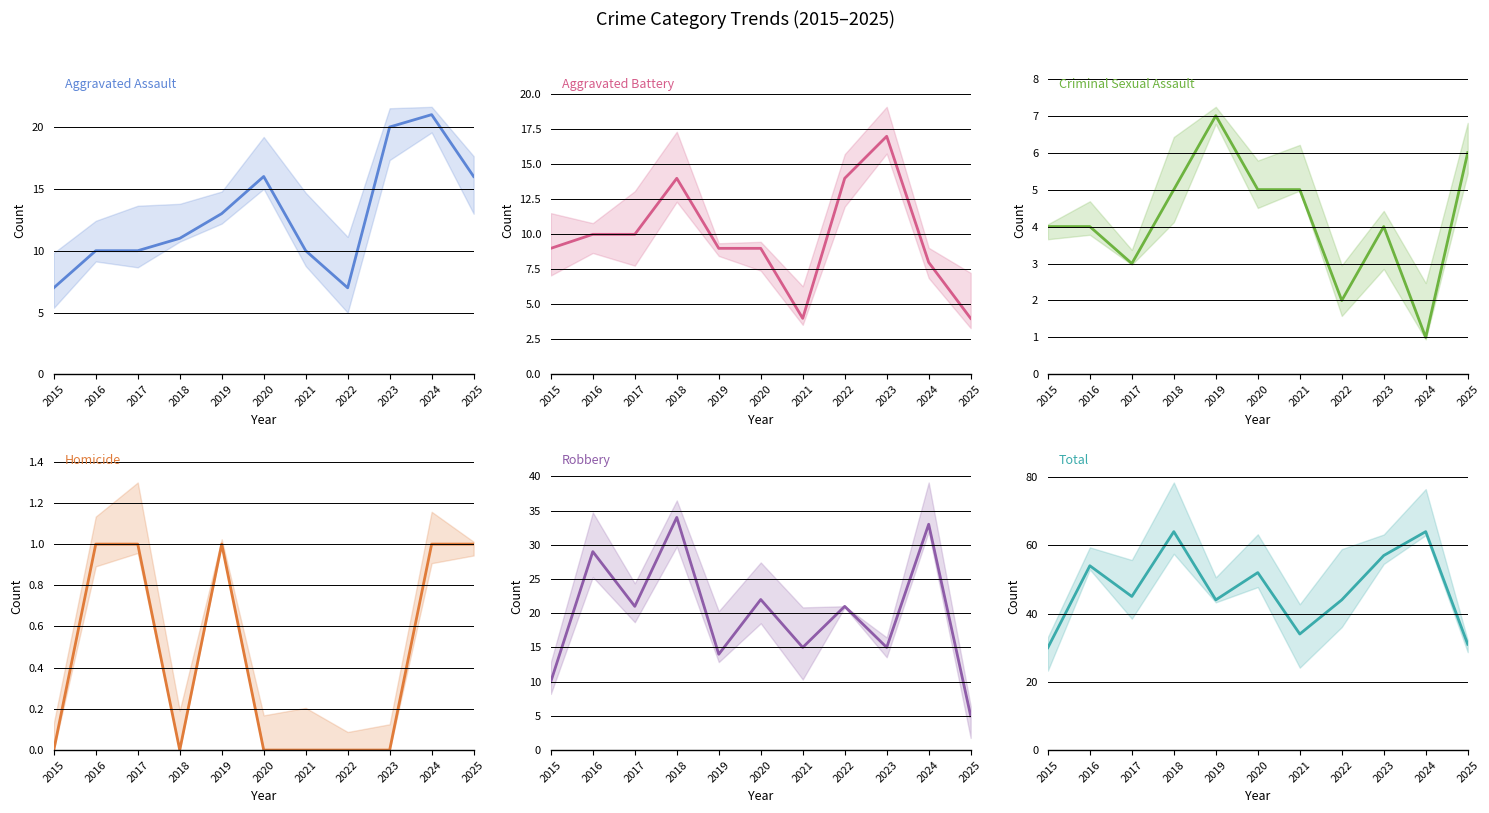

Reading left to right, extract all data points from this chart.

Aggravated Assault: 2015=7	2016=10	2017=10	2018=11	2019=13	2020=16	2021=10	2022=7	2023=20	2024=21	2025=16
Aggravated Battery: 2015=9	2016=10	2017=10	2018=14	2019=9	2020=9	2021=4	2022=14	2023=17	2024=8	2025=4
Criminal Sexual Assault: 2015=4	2016=4	2017=3	2018=5	2019=7	2020=5	2021=5	2022=2	2023=4	2024=1	2025=6
Homicide: 2015=0	2016=1	2017=1	2018=0	2019=1	2020=0	2021=0	2022=0	2023=0	2024=1	2025=1
Robbery: 2015=10	2016=29	2017=21	2018=34	2019=14	2020=22	2021=15	2022=21	2023=15	2024=33	2025=5
Total: 2015=30	2016=54	2017=45	2018=64	2019=44	2020=52	2021=34	2022=44	2023=57	2024=64	2025=31